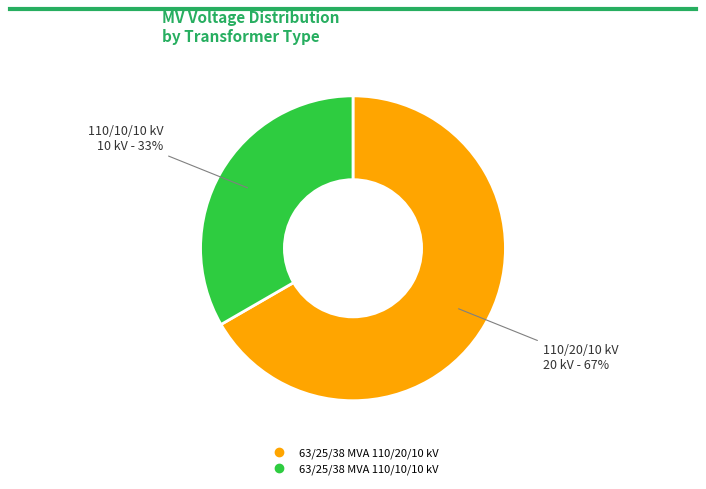

Do 63/25/38 MVA 110/10/10 kV and 63/25/38 MVA 110/20/10 kV together represent more than half of the pie?

Yes